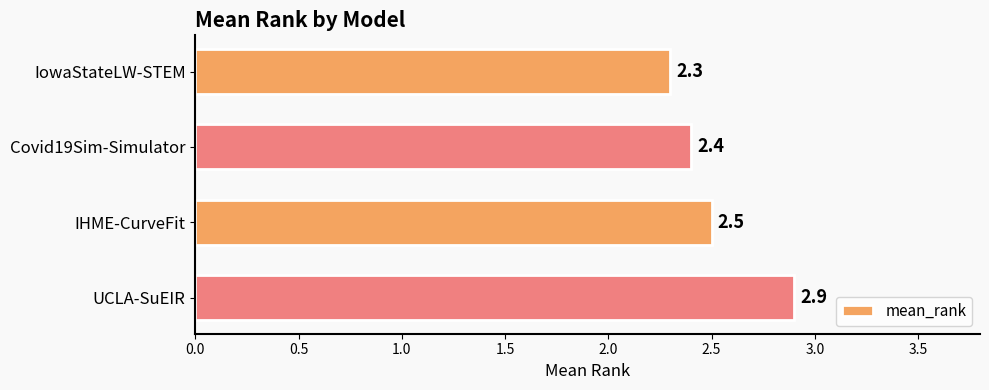

Which label corresponds to the largest value in the chart?

UCLA-SuEIR